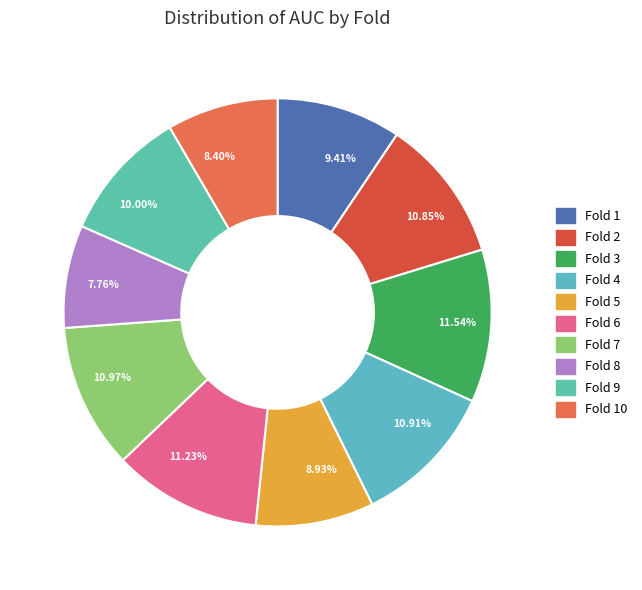

Count the number of slices in the pie.

10